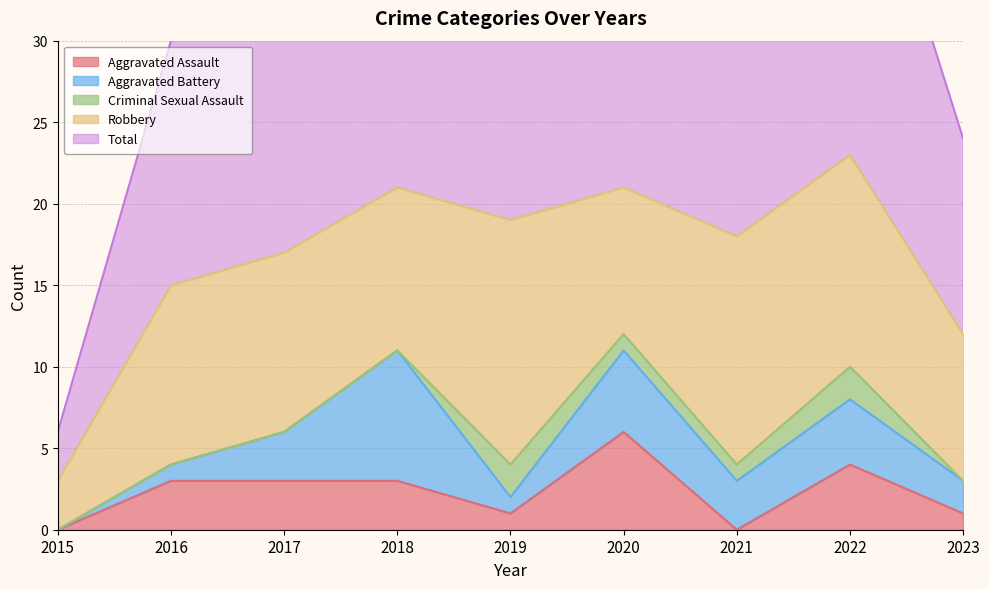

Which series has the largest total across all categories?

Total